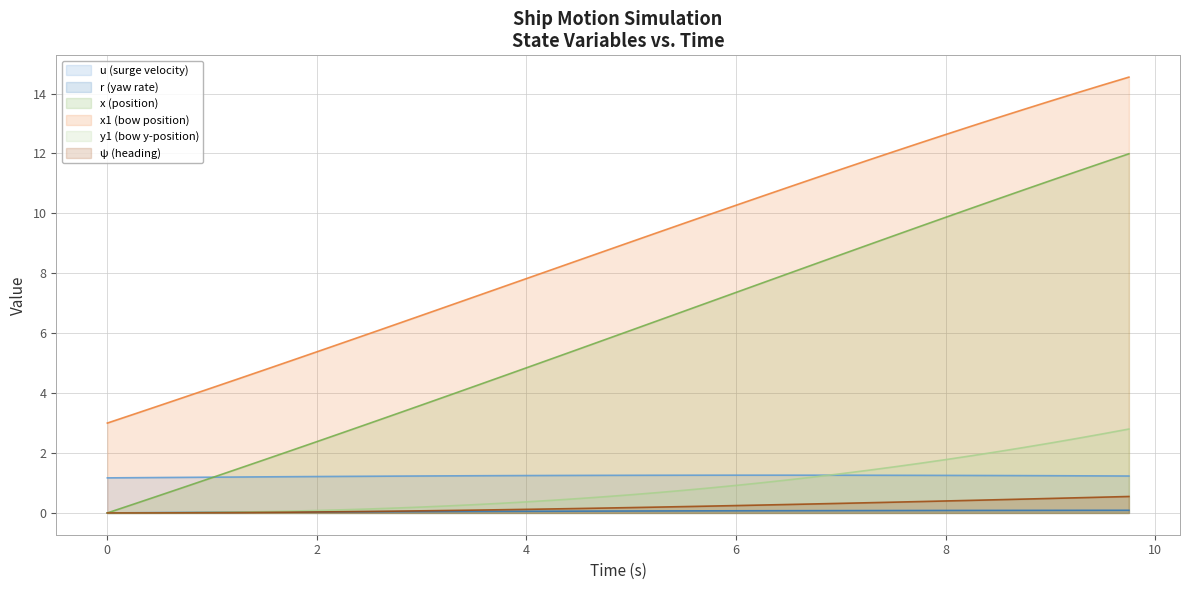

True or false: x1 and y1 cross at least once.

False